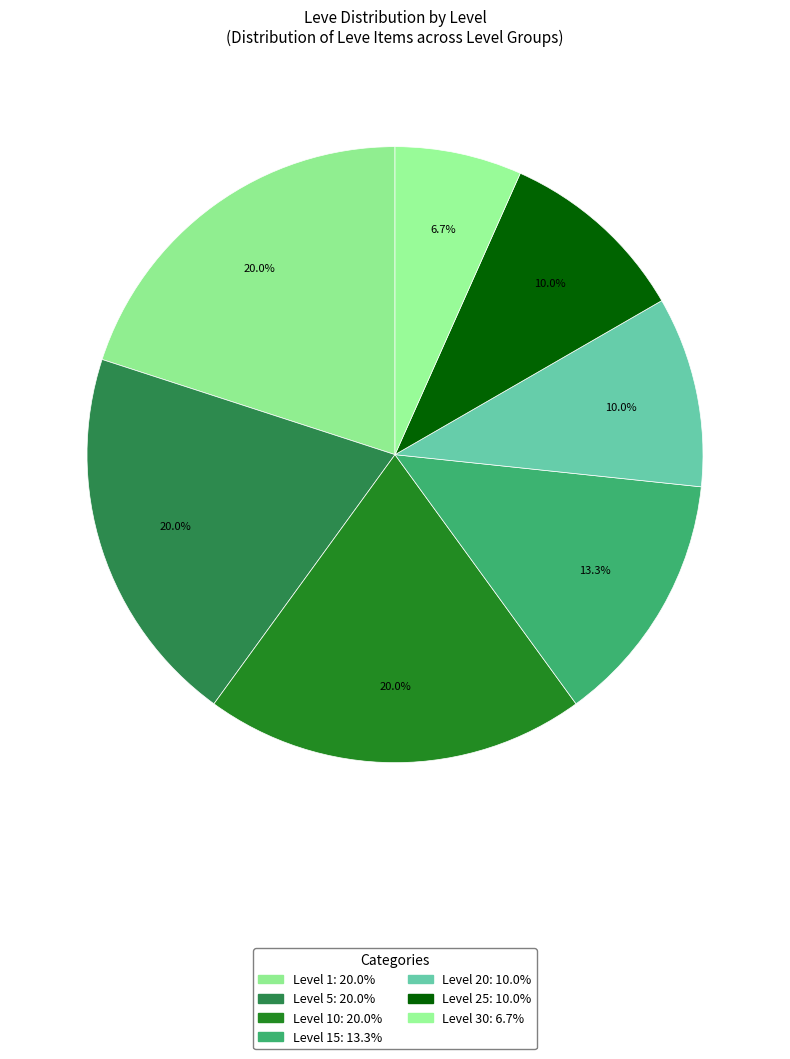

How many segments does this pie chart have?

7